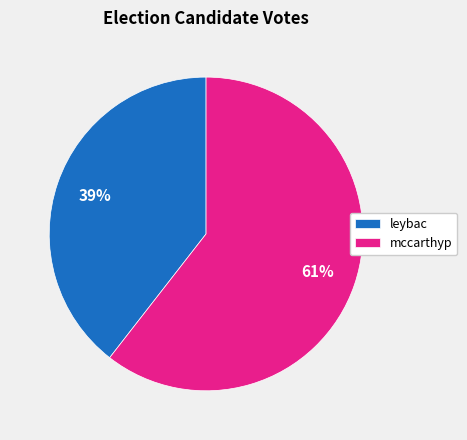

Which has a higher value, mccarthyp or leybac?

mccarthyp